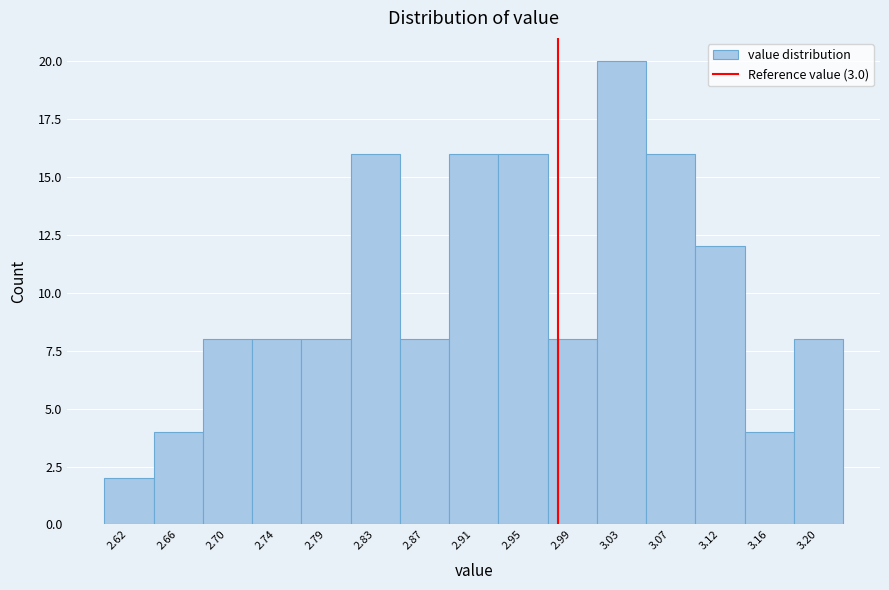

Reading right to left, list all the values displayed in this chart.

8	4	12	16	20	8	16	16	8	16	8	8	8	4	2